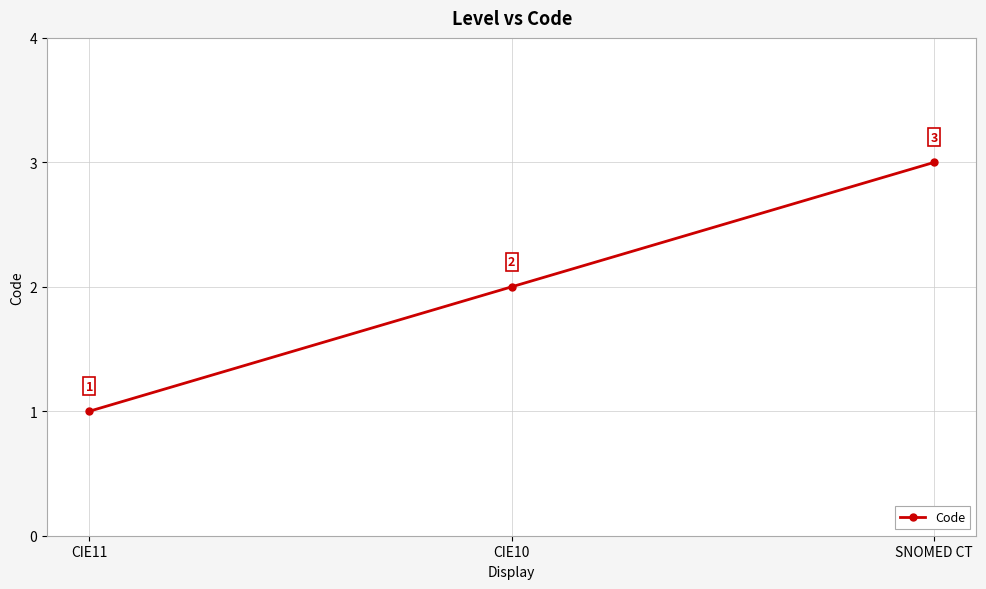

The chart shows a value of 5 at SNOMED CT. True or false?

False